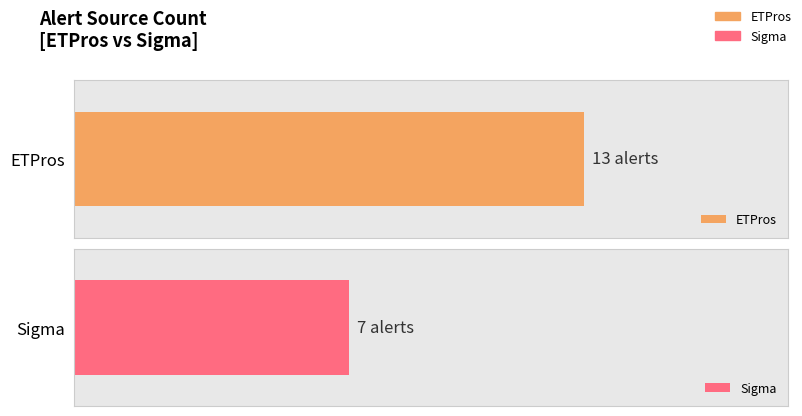

What are all the series names shown in the legend?

ETPros, Sigma